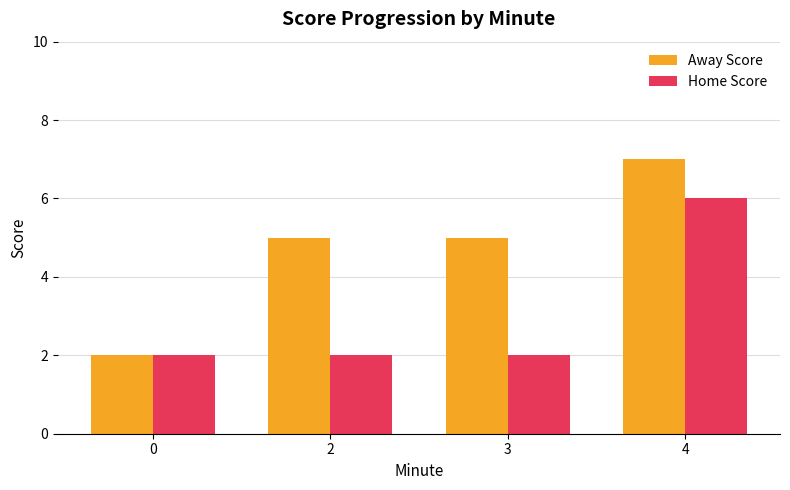

How many groups of bars are there?

4